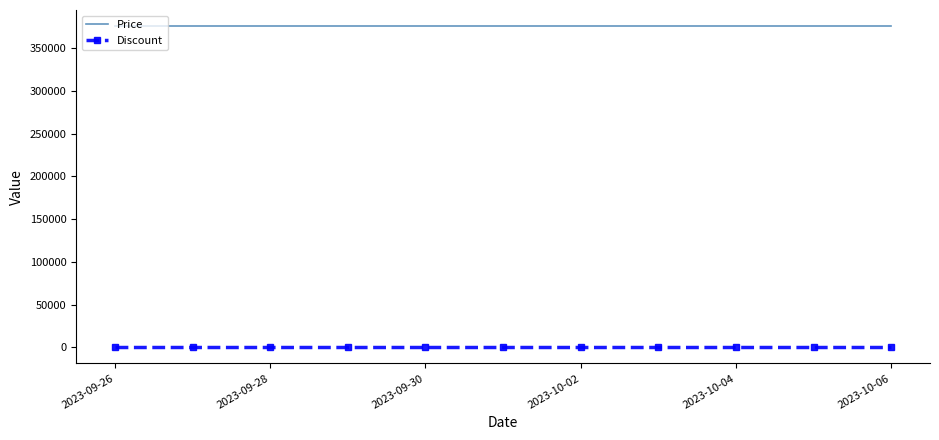

Reading left to right, extract all data points from this chart.

Price: 376000	376000	376000	376000	376000	376000	376000	376000	376000	376000	376000
Discount: 0	0	0	0	0	0	0	0	0	0	0